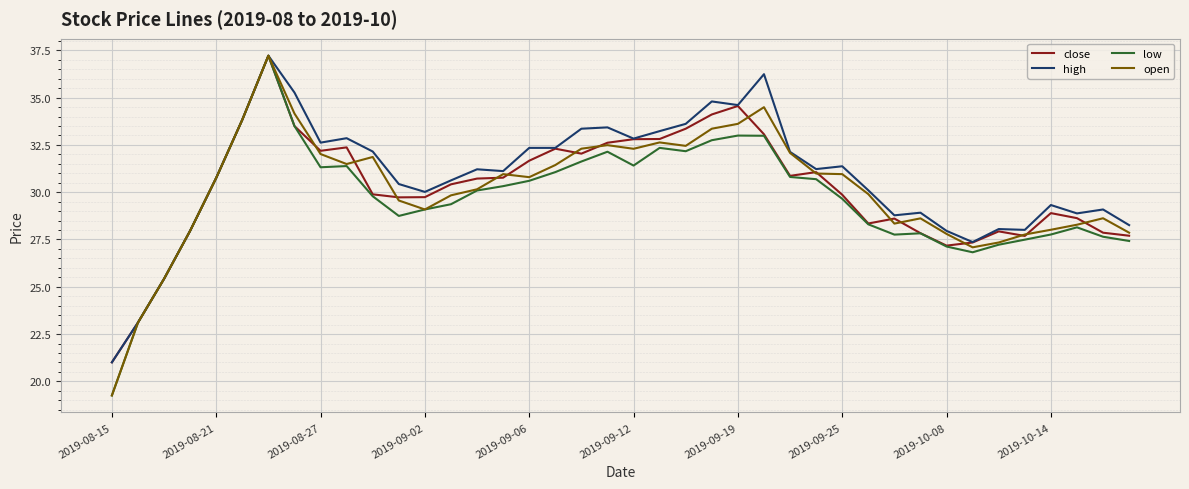

In open, how many points are higher than both neighbors (excluding endpoints)?

8